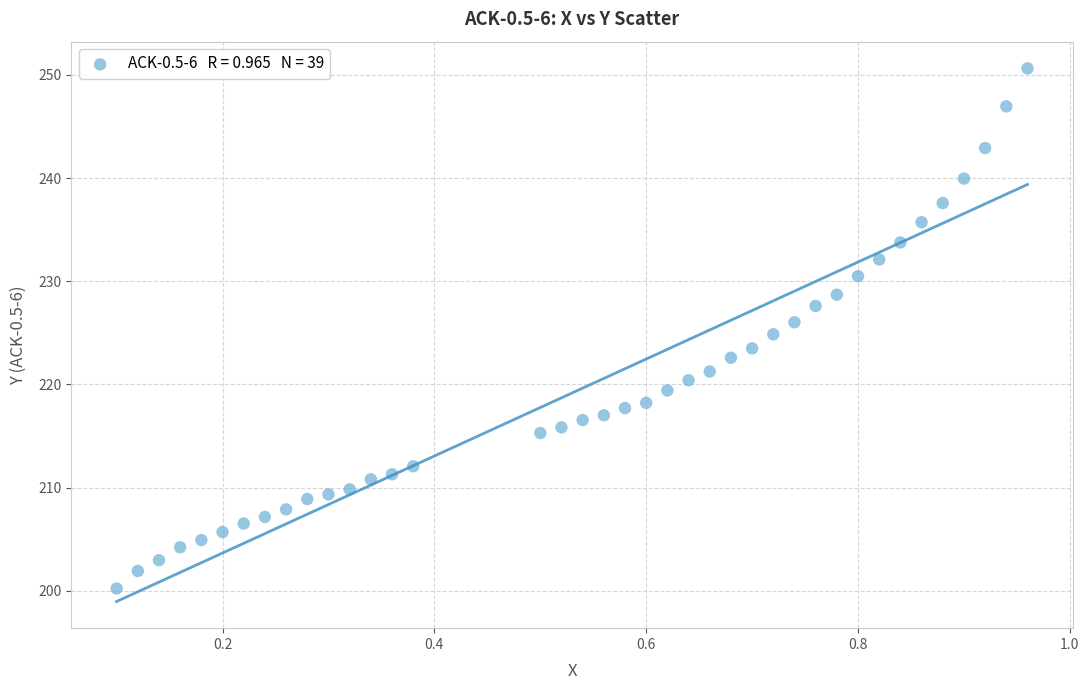

What is the range of Y values (max minus min)?

50.4